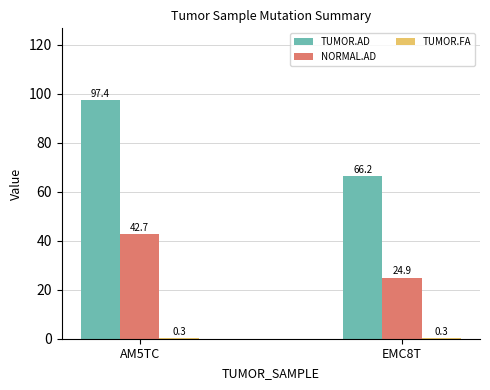

Between AM5TC and EMC8T, which series saw the biggest shift?

TUMOR.AD